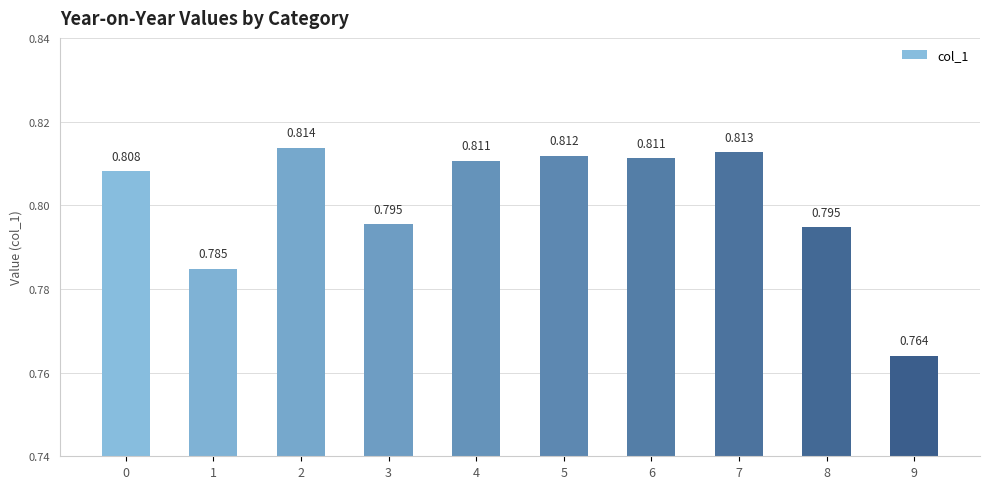

The chart shows a value of 0.8 at 5. True or false?

True